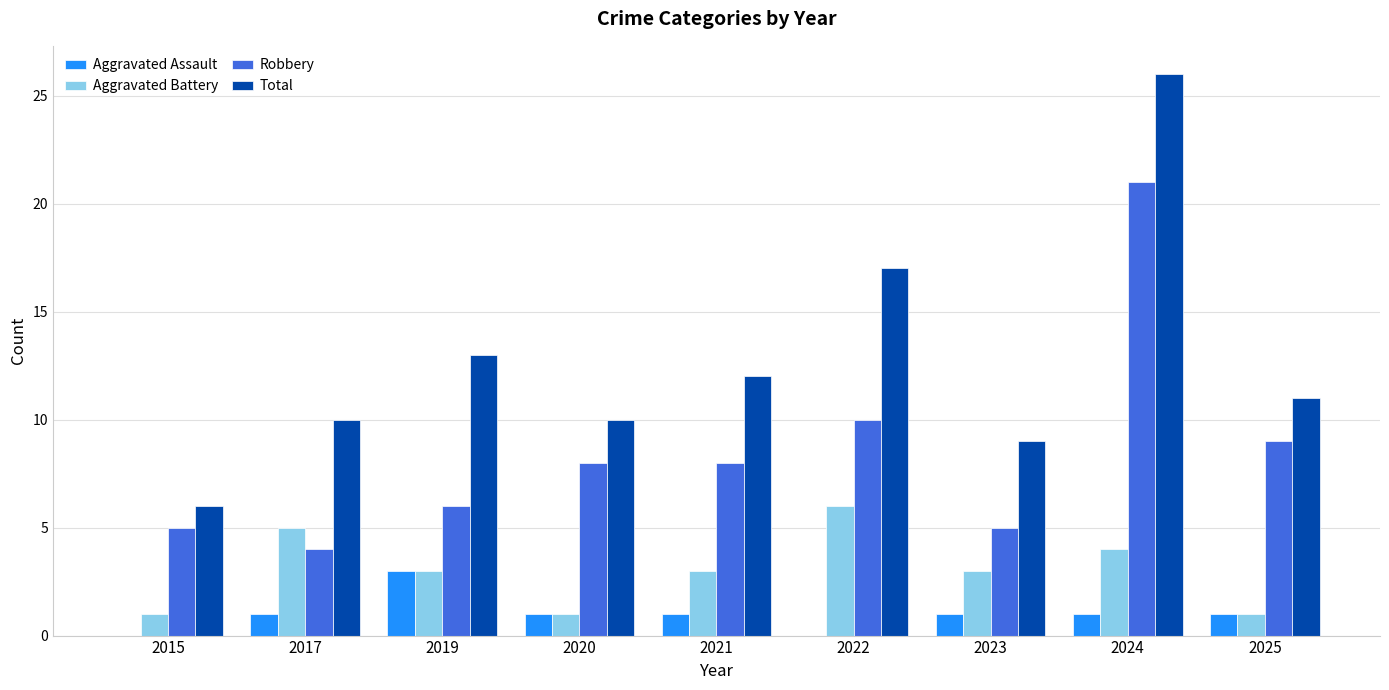

Reading right to left, extract all data points from this chart.

Aggravated Assault: 1	1	1	0	1	1	3	1	0
Aggravated Battery: 1	4	3	6	3	1	3	5	1
Robbery: 9	21	5	10	8	8	6	4	5
Total: 11	26	9	17	12	10	13	10	6